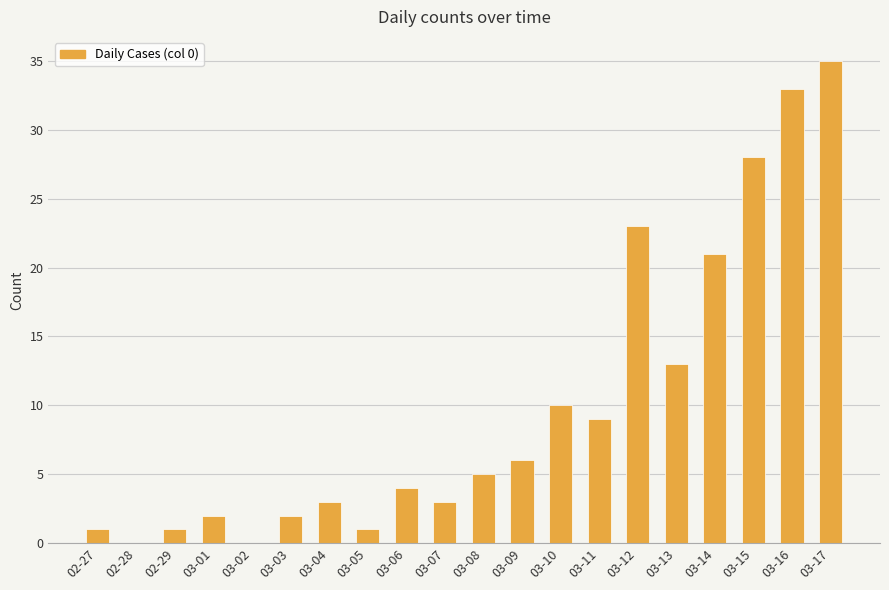

The chart shows a value of 28 at 03-15. True or false?

True